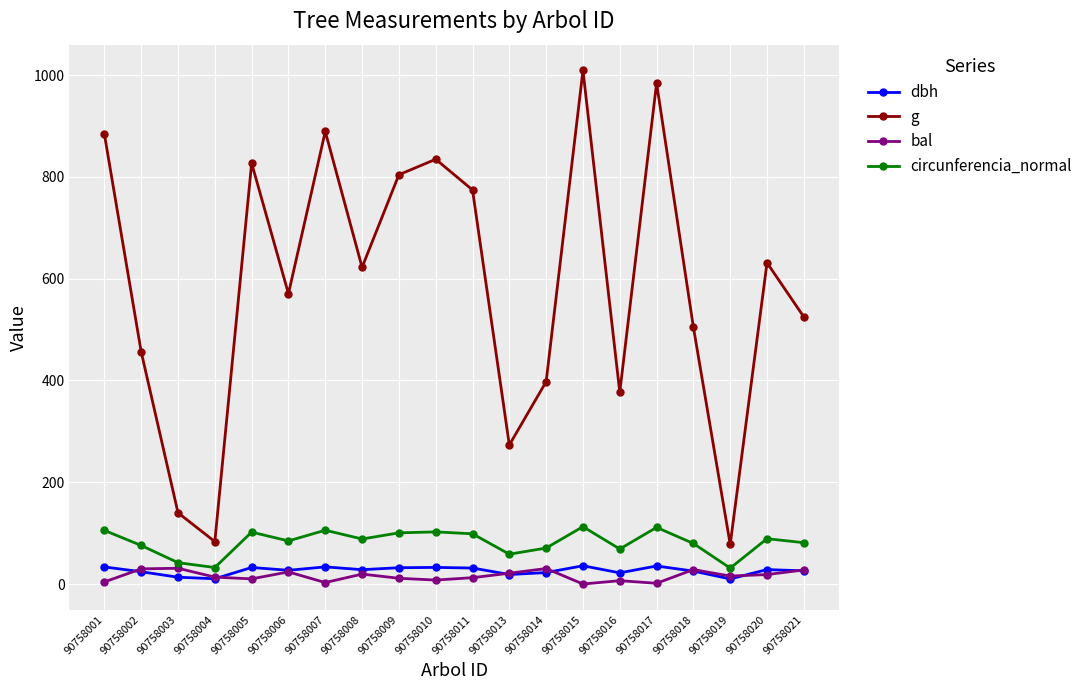

What is the difference between the circunferencia_normal values at 90758009 and 90758020?

11.5